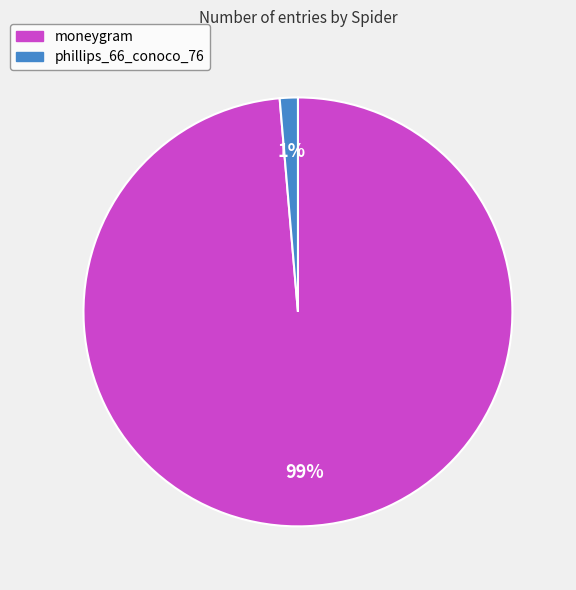

Which slice represents more than half of the pie?

moneygram